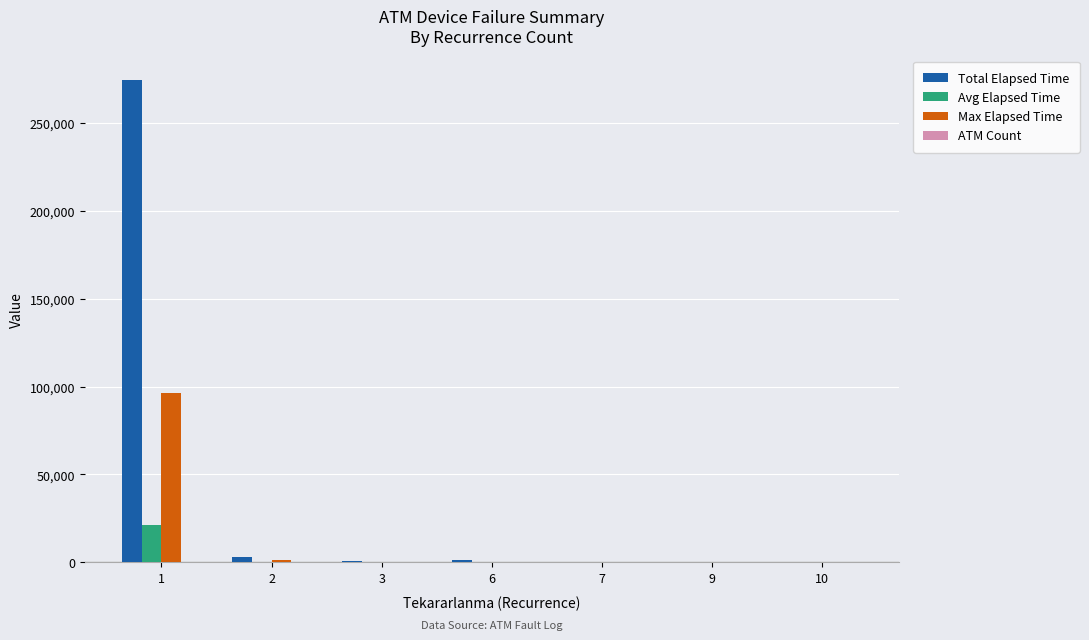

What is the greatest value displayed?

274801